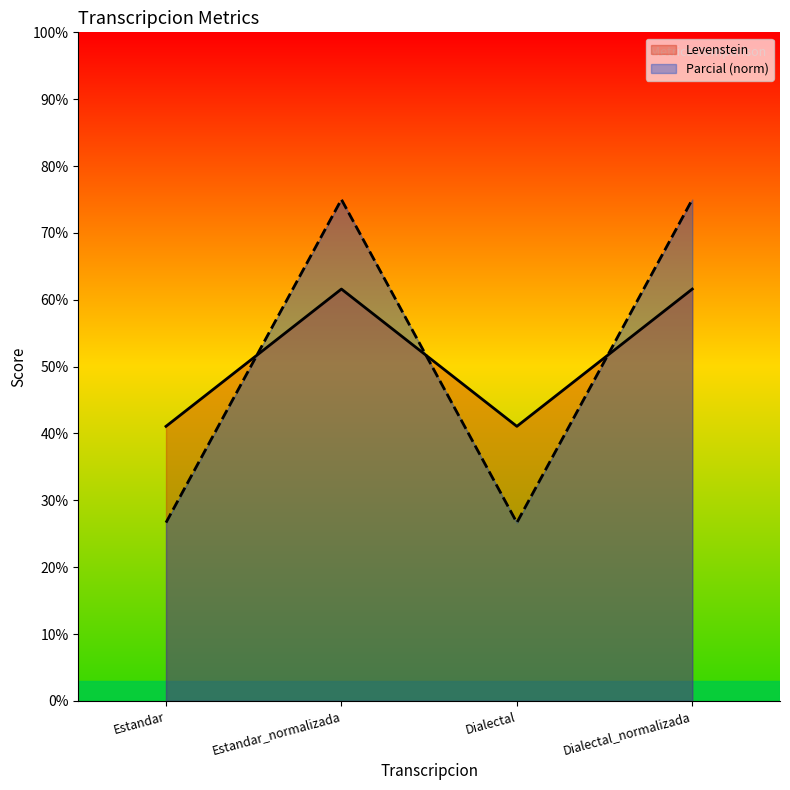

What is the difference between the highest and lowest values at Estandar?

0.1